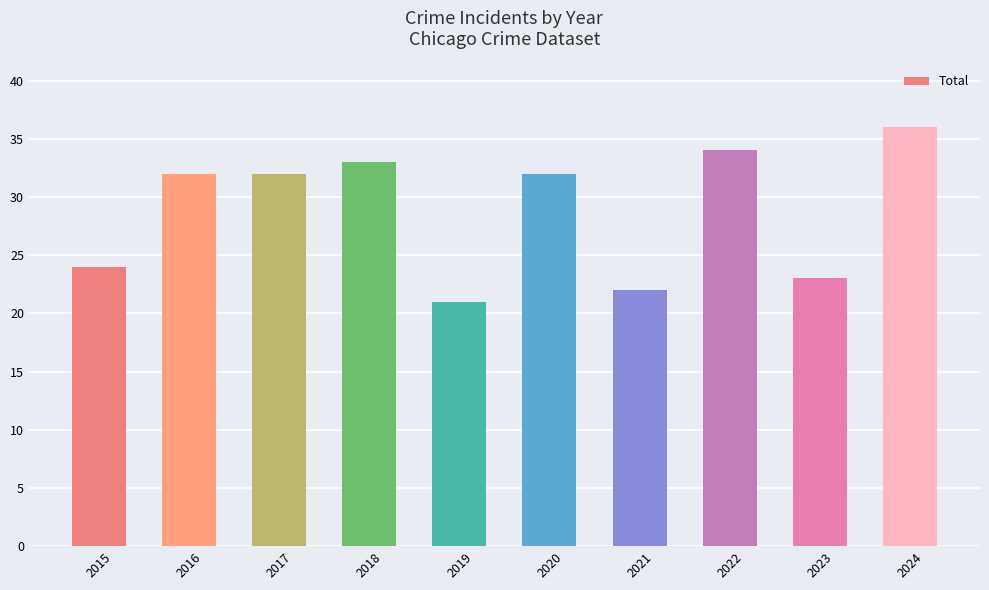

Which has a higher value, 2021 or 2016?

2016